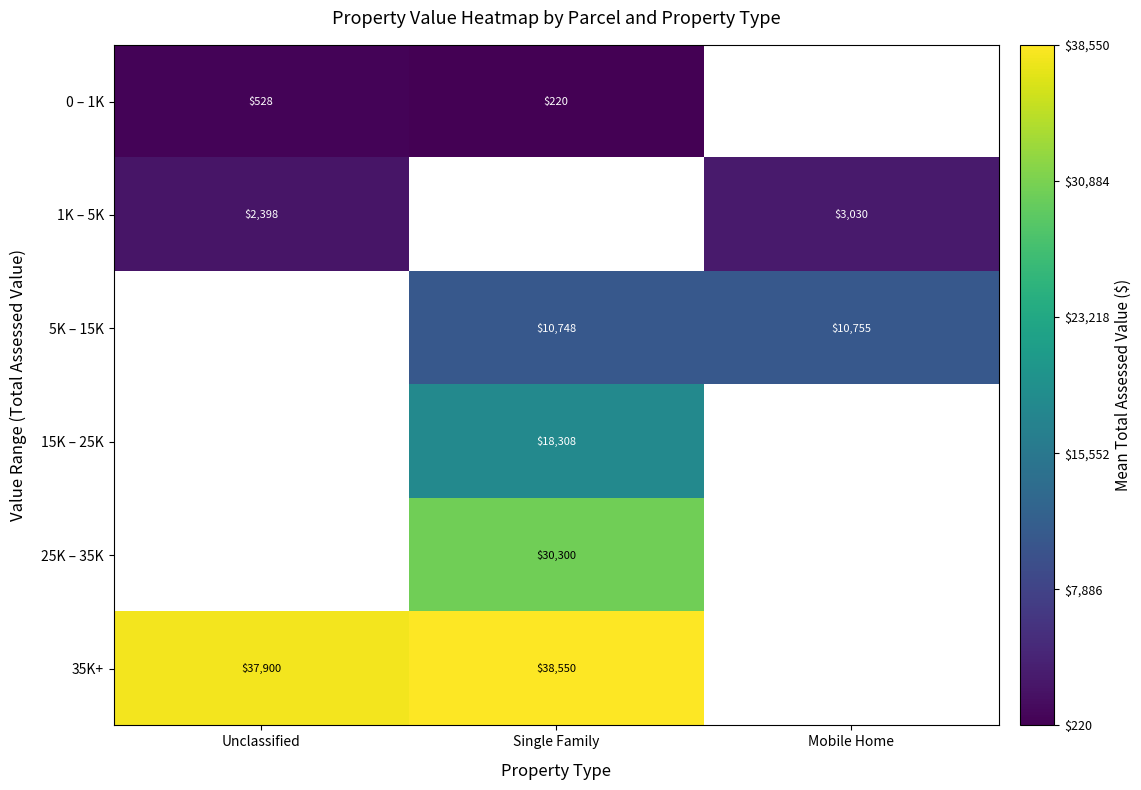

The 35K+ series shows 38550 at Single Family. True or false?

True